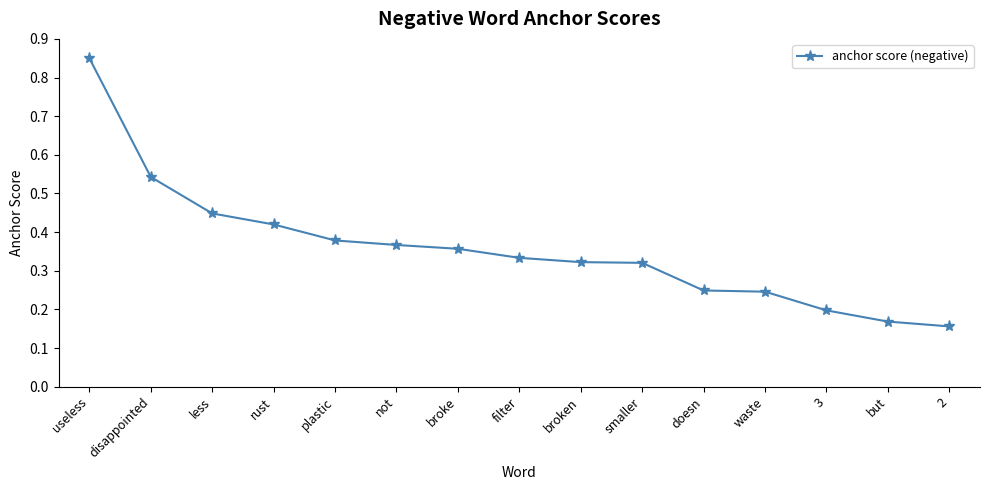

Which label corresponds to the largest value in the chart?

useless